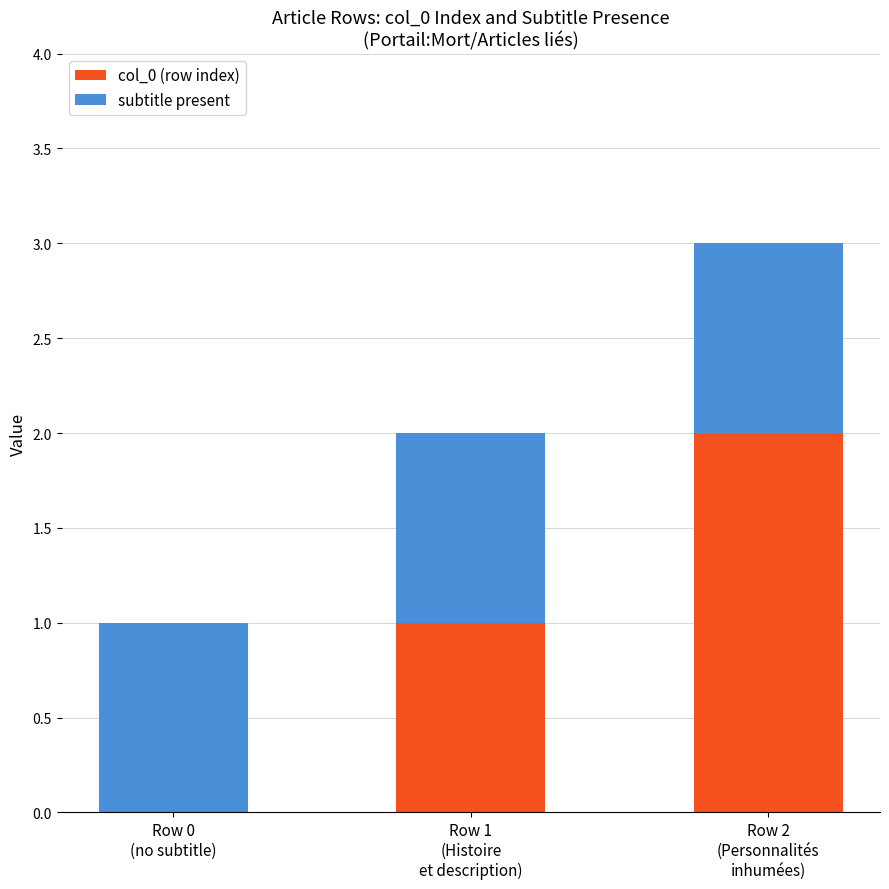

True or false: col_0 (row index) has a value of 1 at Row 0
(no subtitle).

False